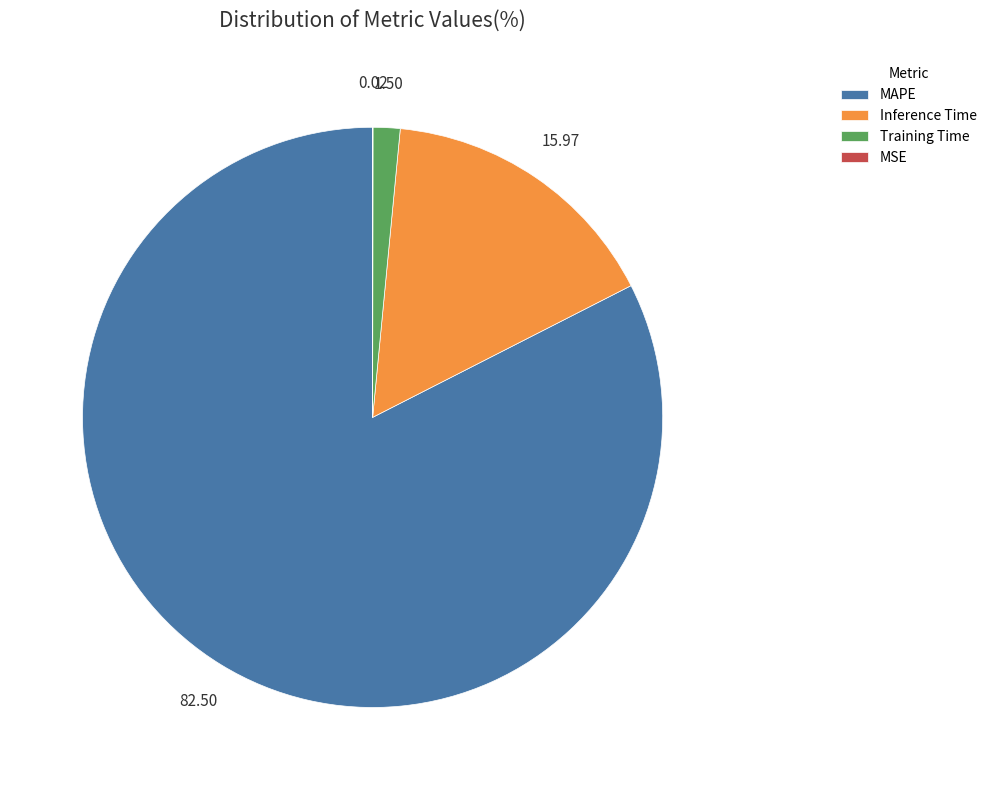

Which has a higher value, MAPE or Inference Time?

MAPE